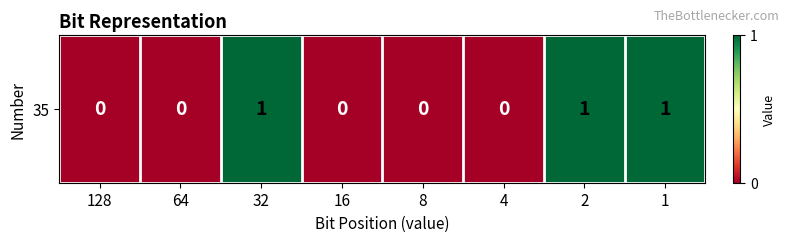

List the labels in order of value, largest first.

32, 2, 1, 128, 64, 16, 8, 4